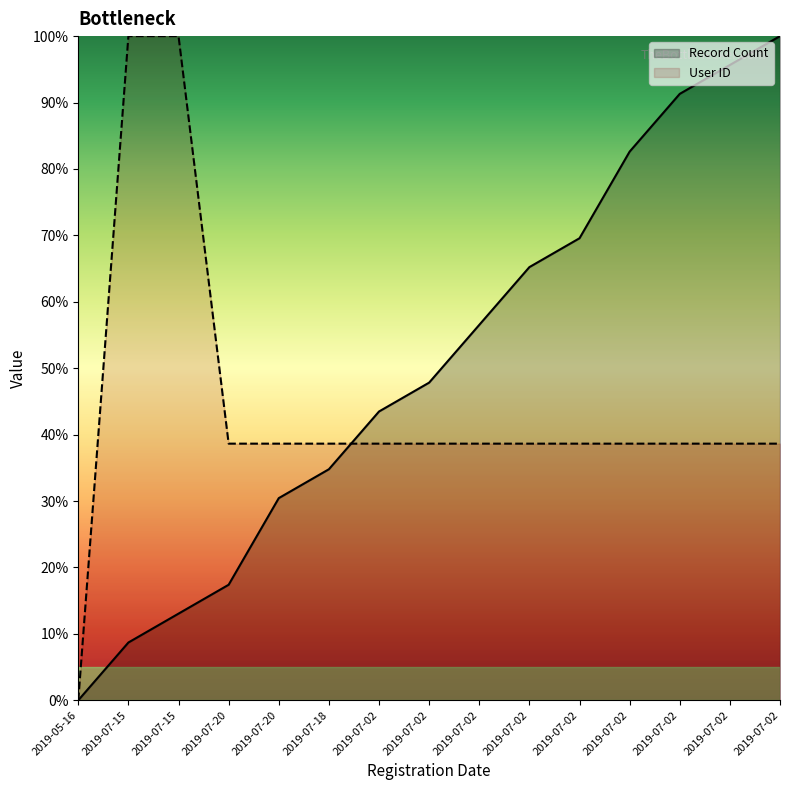

The value of Record Count at 2019-07-02 is 145.3. True or false?

False